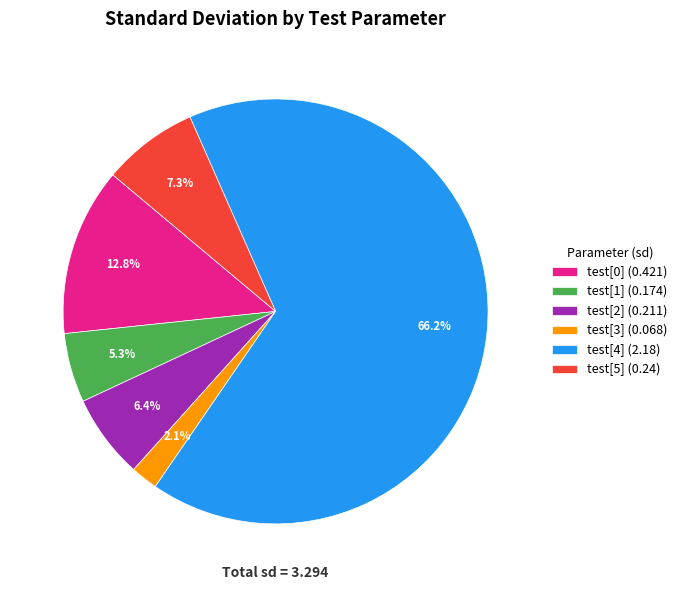

Which has a higher value, test[5] or test[4]?

test[4]